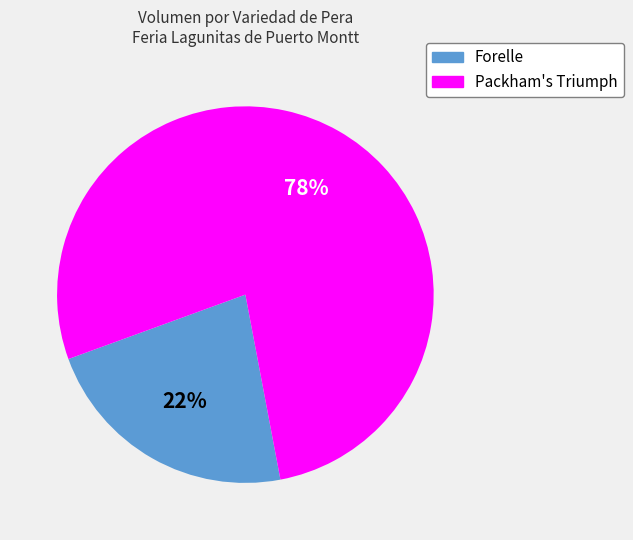

Is there a majority slice in this chart?

Yes